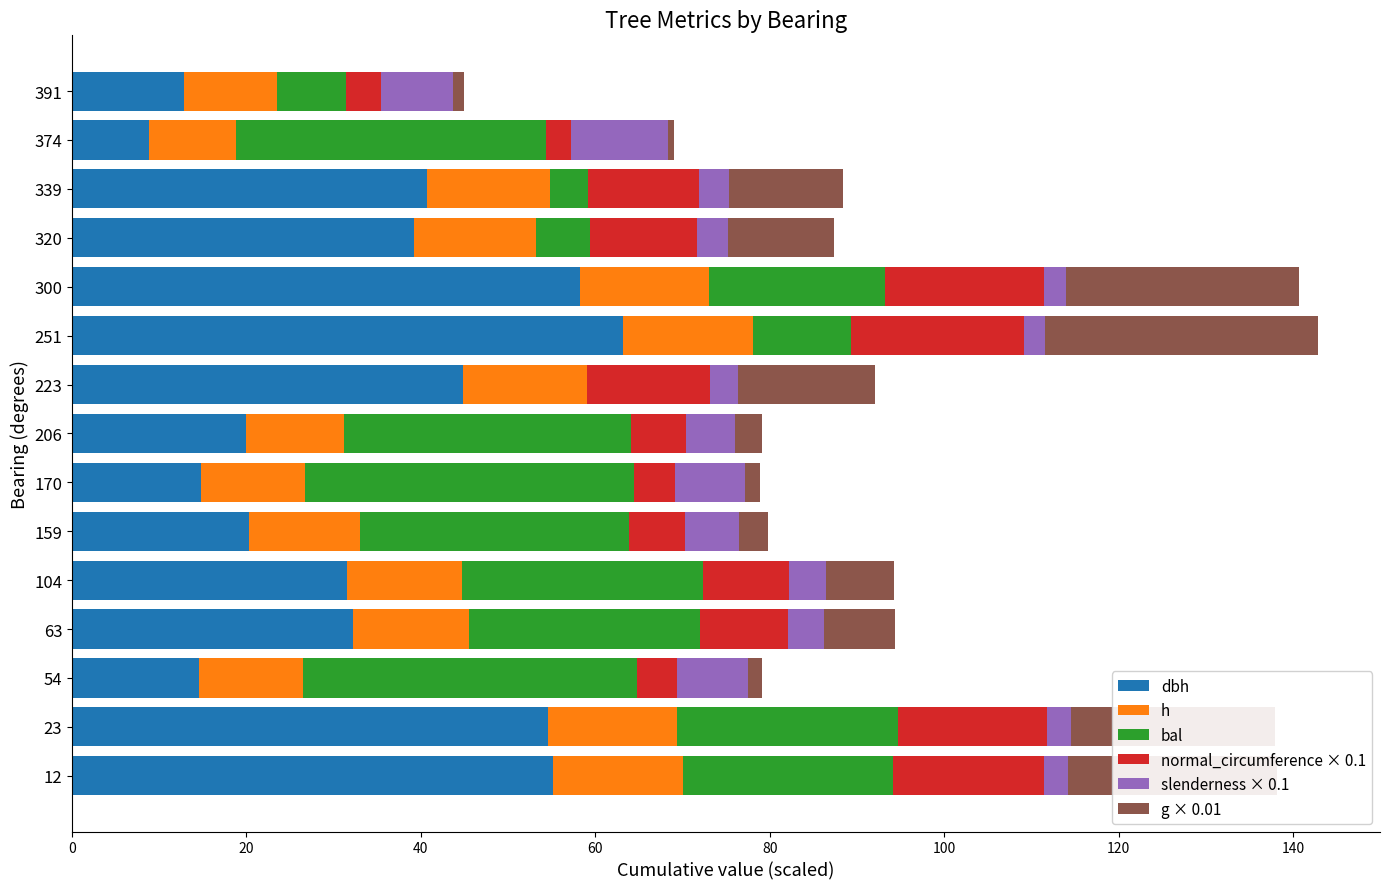

What is the average value of the h series?

13.1